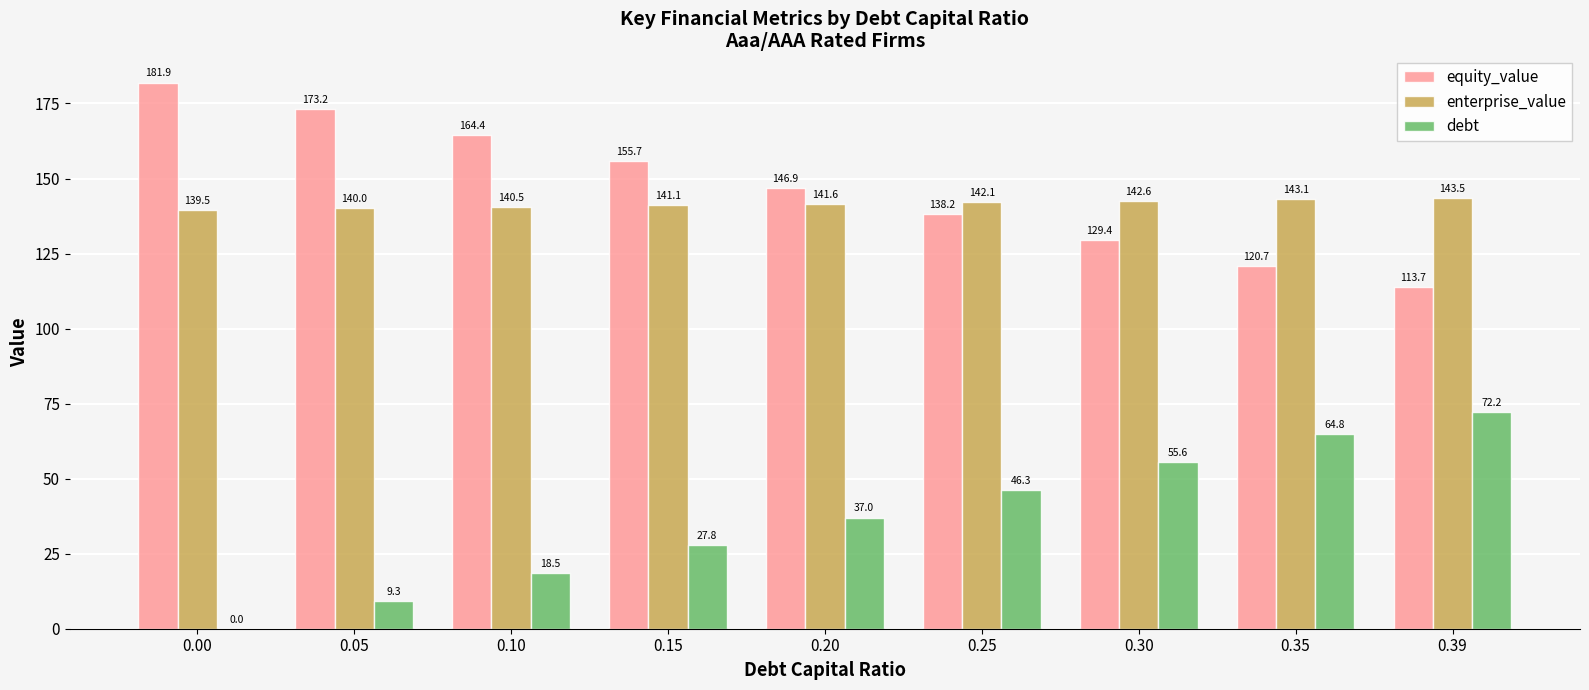

Which series has the largest range (max minus min)?

debt